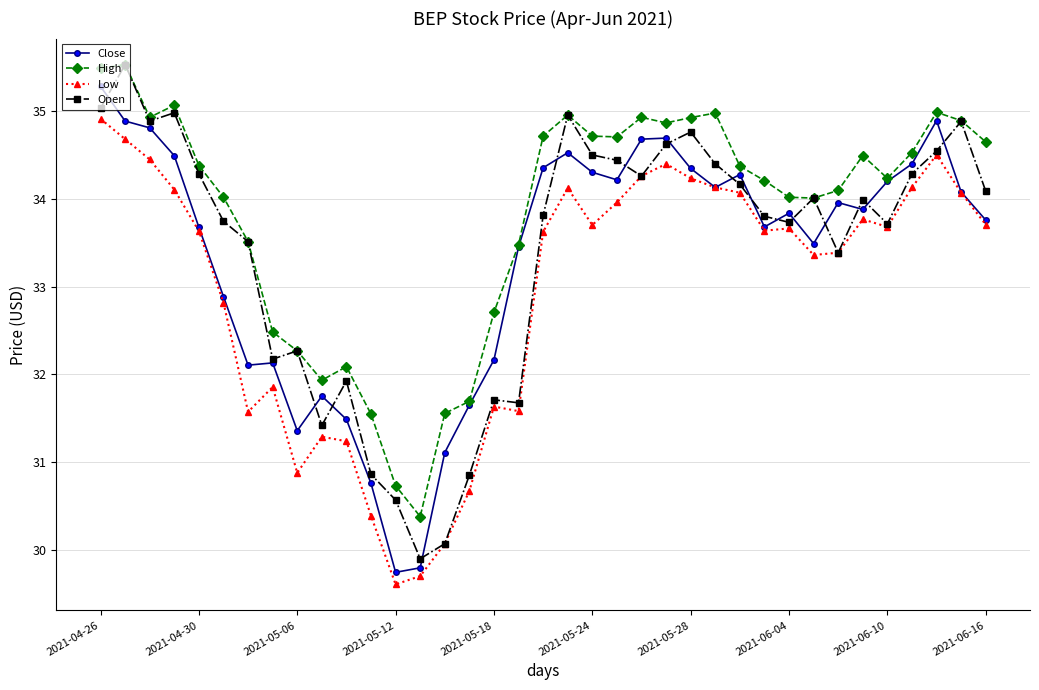

Does the chart display data point markers on the line(s)?

Yes